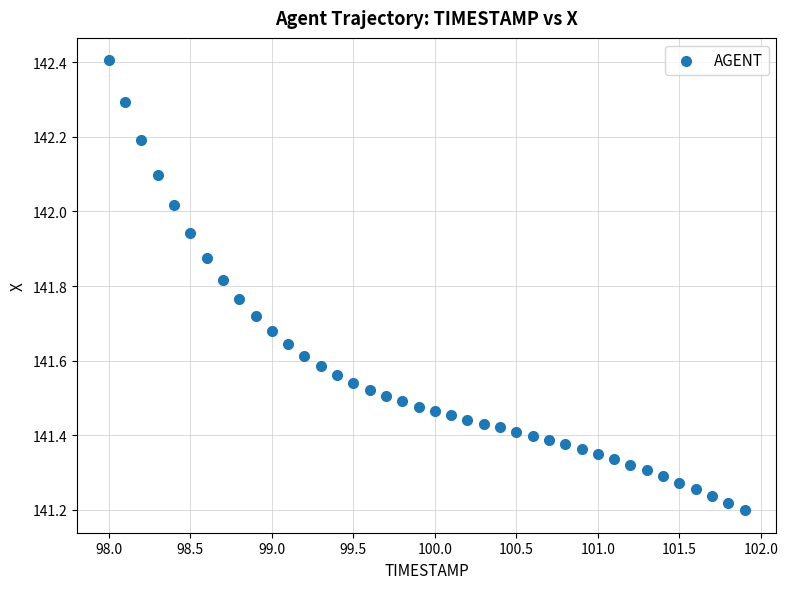

What is the range of Y values (max minus min)?

1.2